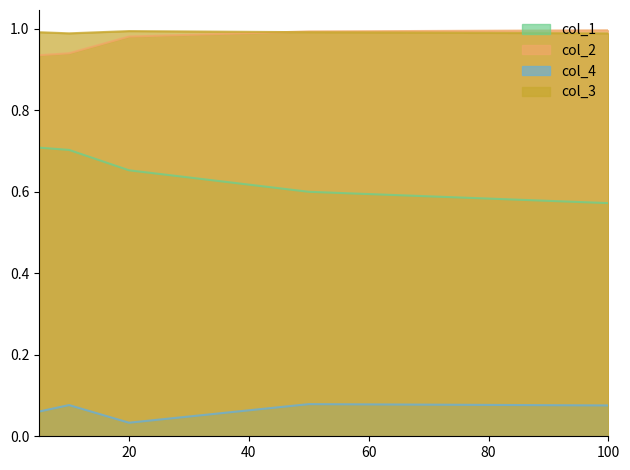

What is the approximate value of col_1 at 50?

0.6